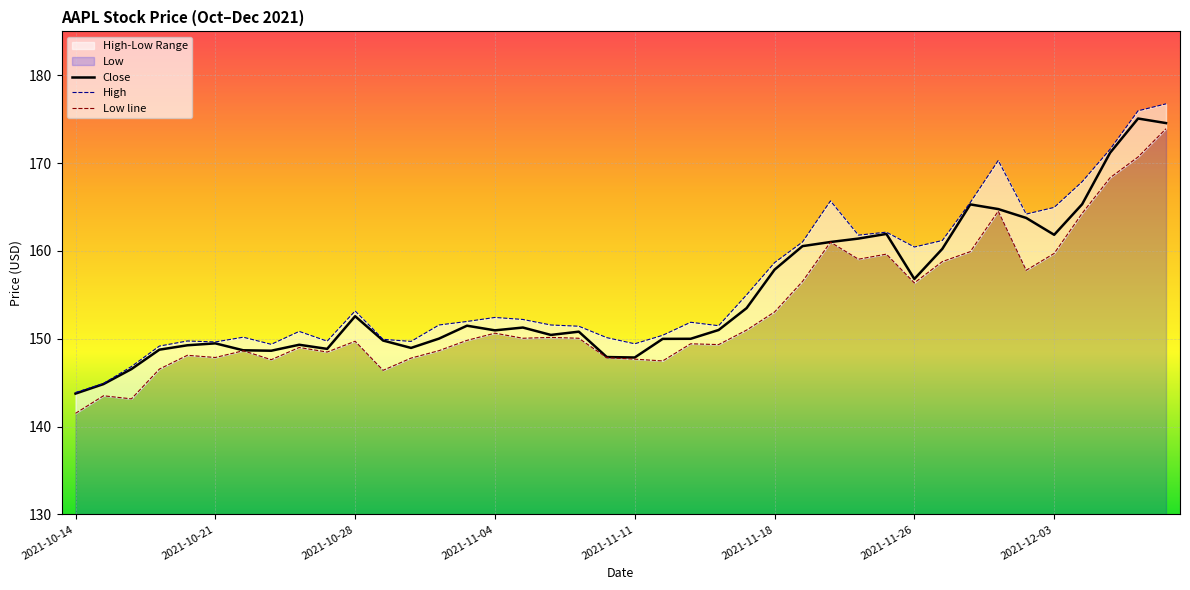

True or false: Close has a value of 70.7 at 2021-10-28.

False